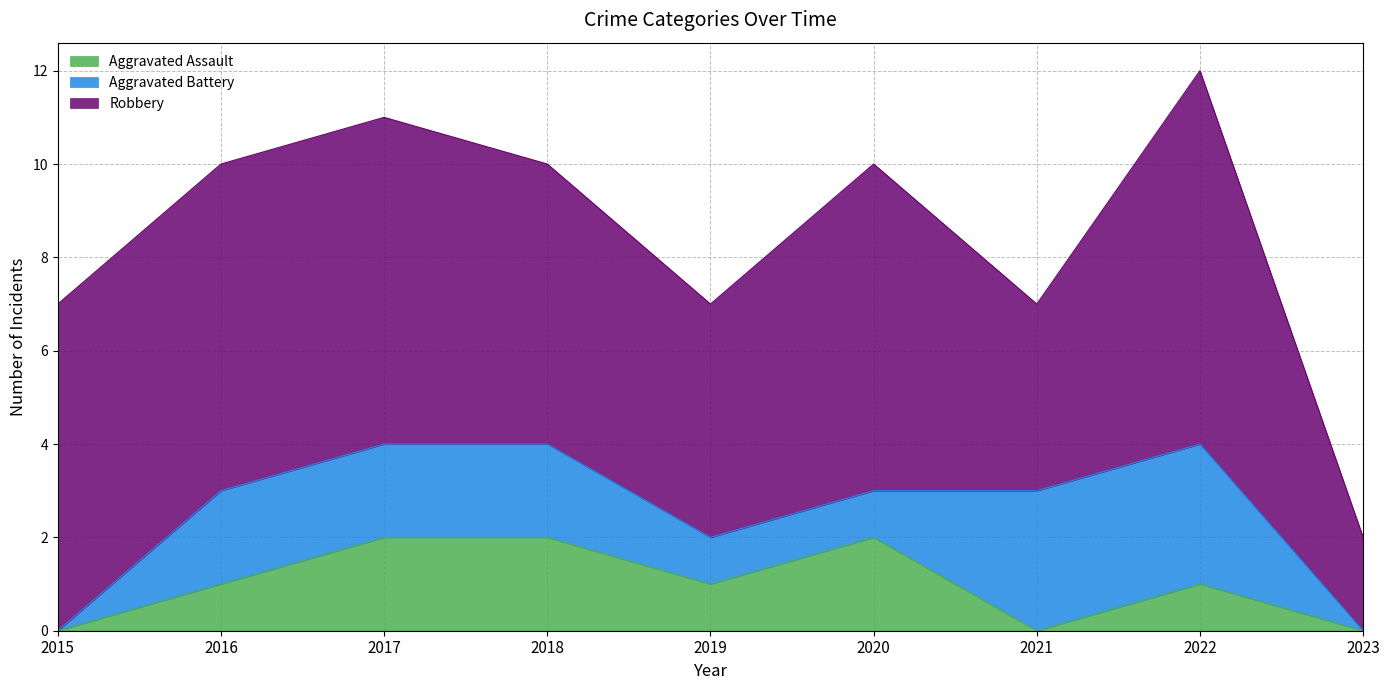

At how many categories does at least one series exceed 4?

7